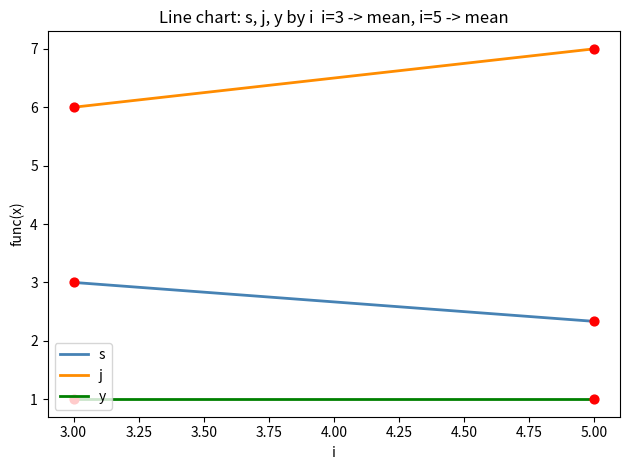

At how many categories does at least one series exceed 1?

2